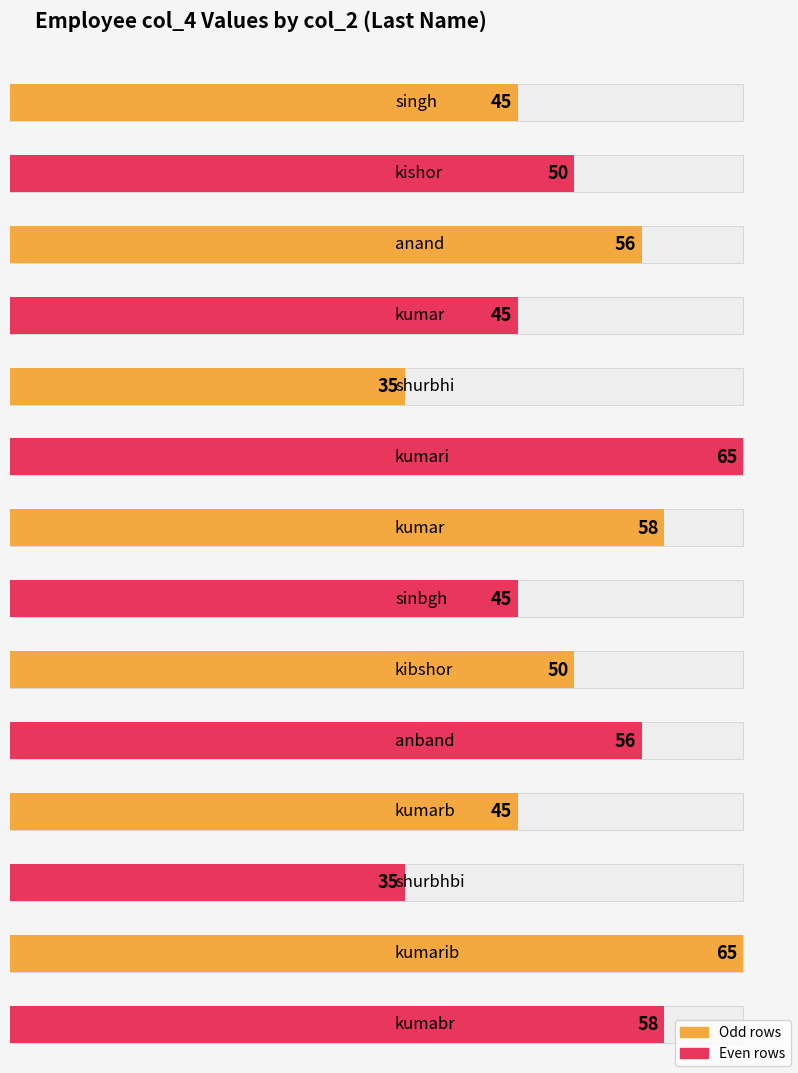

What is the minimum value shown in the chart?

35